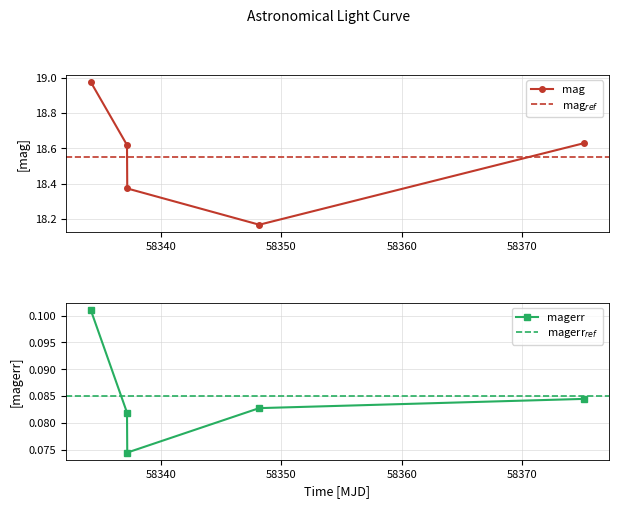

How many lines are shown in the chart?

2